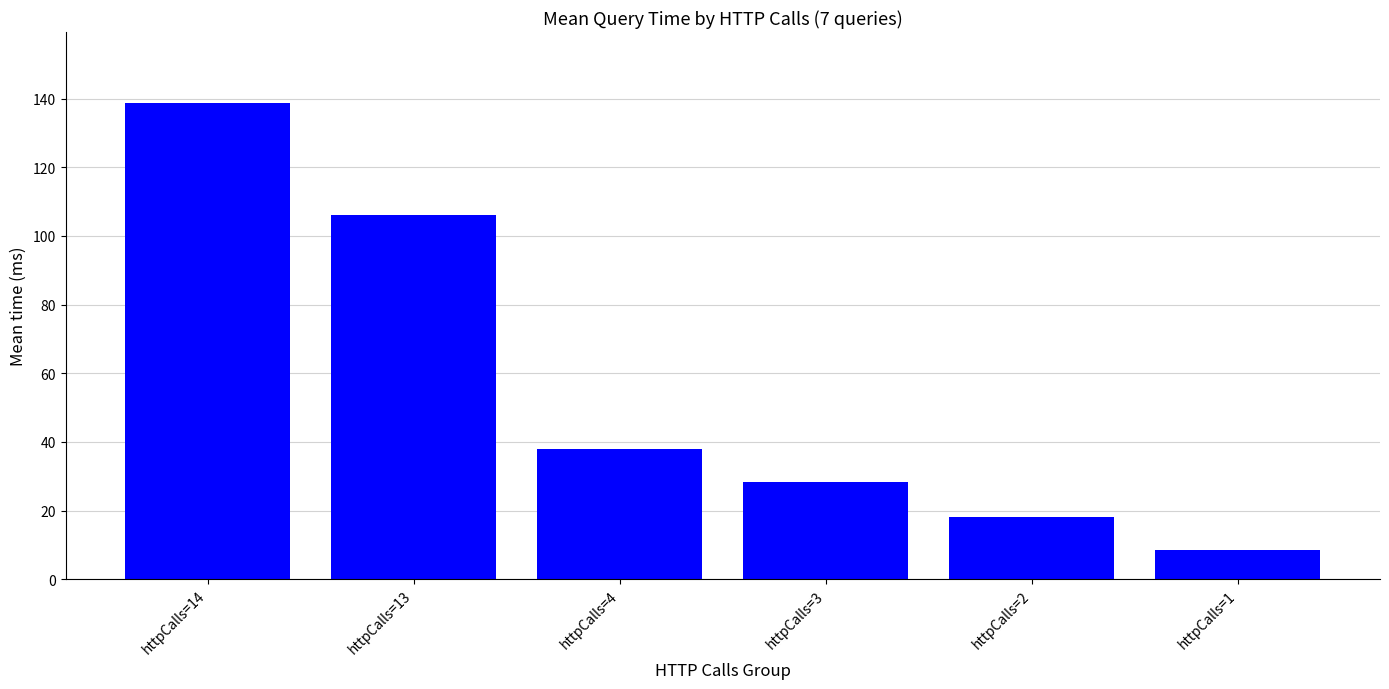

Reading left to right, what are all the values shown in this chart?

httpCalls=14=138.6	httpCalls=13=106.2	httpCalls=4=38.1	httpCalls=3=28.4	httpCalls=2=18.1	httpCalls=1=8.6